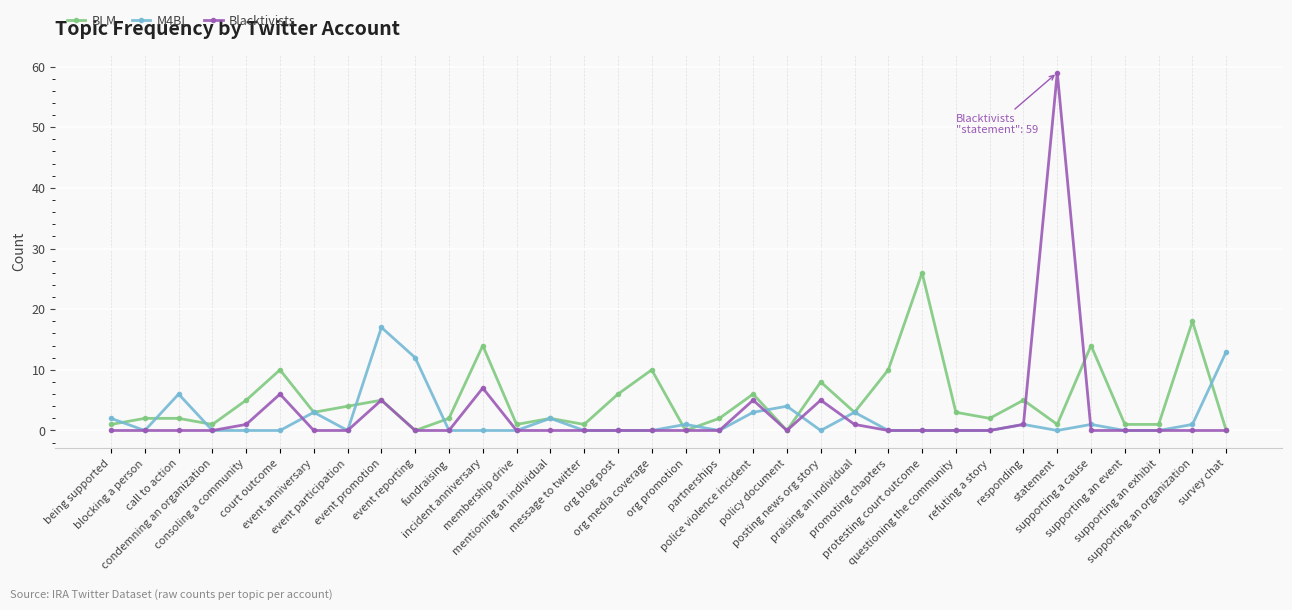

What is the total value across all series at protesting court outcome?

26